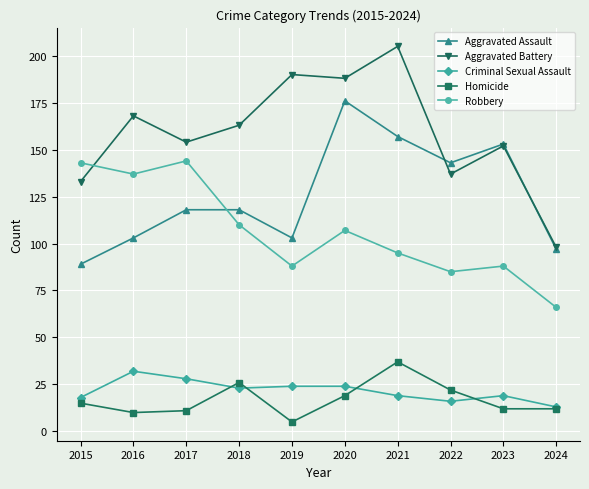

True or false: Criminal Sexual Assault and Aggravated Assault intersect in this chart.

False